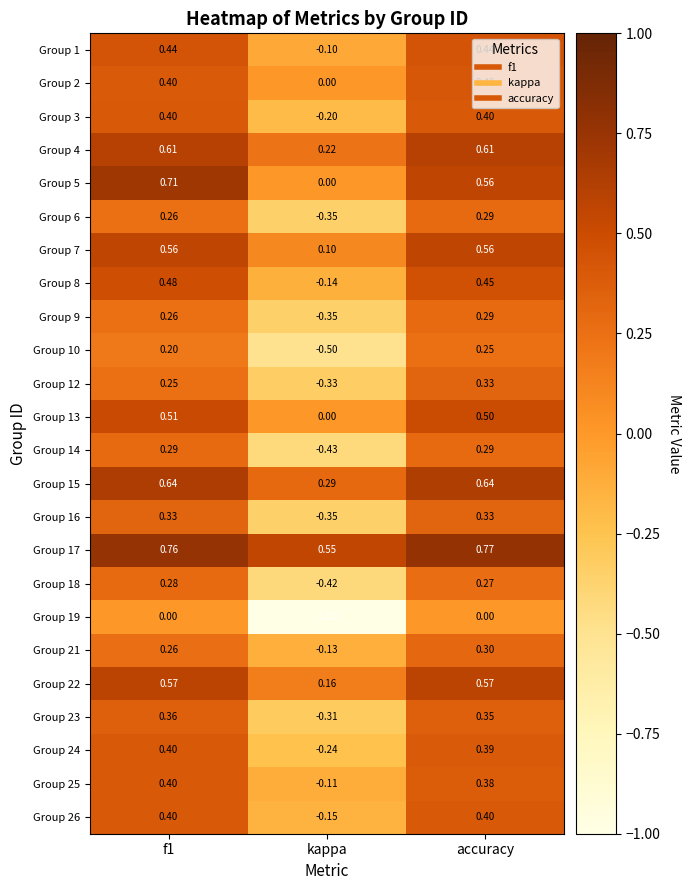

Which category has the highest value in the Group 2 series?

accuracy